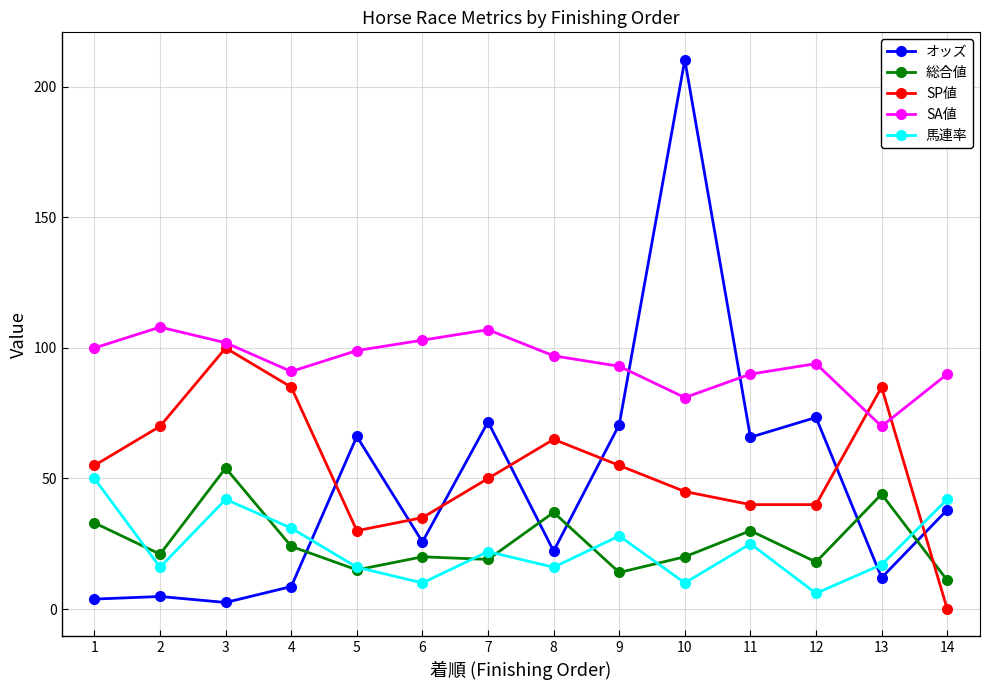

What is the value of the SP値 point at the 6th from the left?

35.0